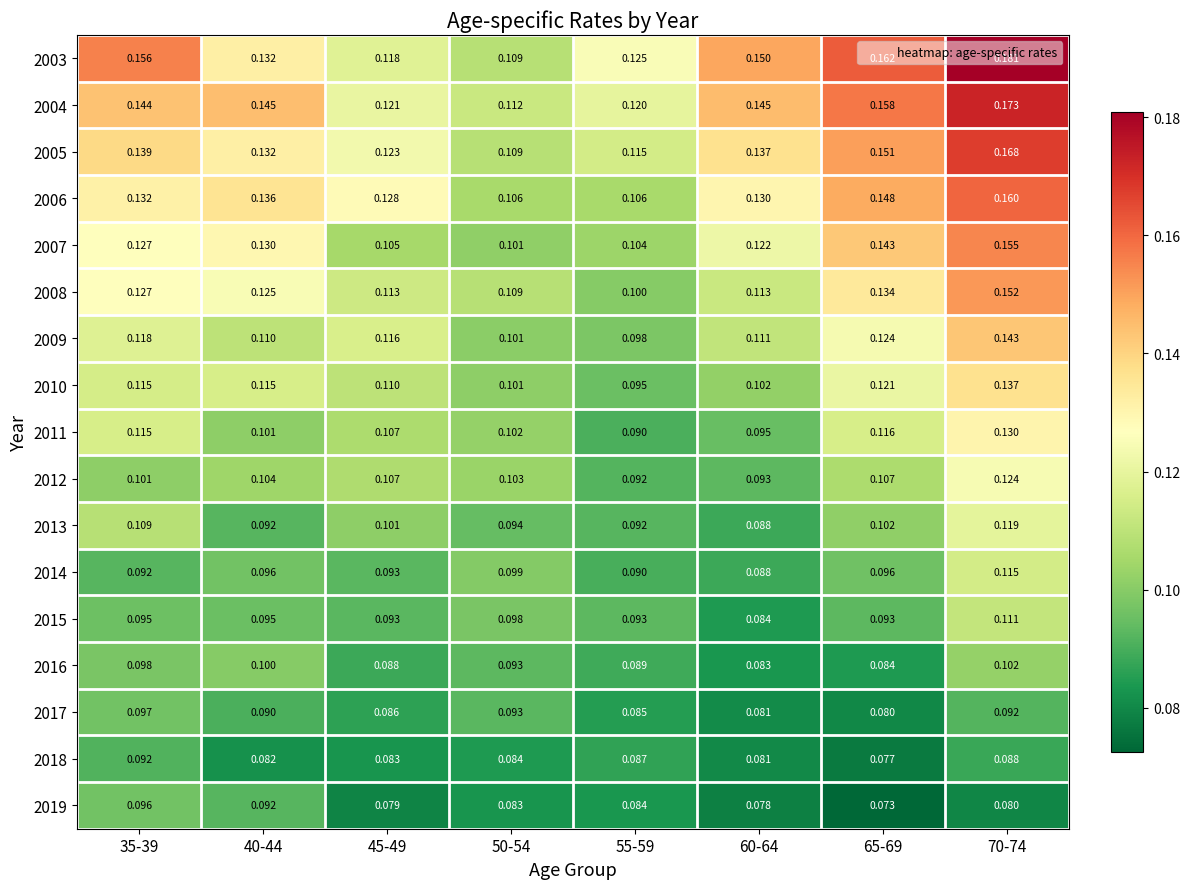

Is the value of 2015 at 35-39 greater than the value of 2019 at 35-39?

No